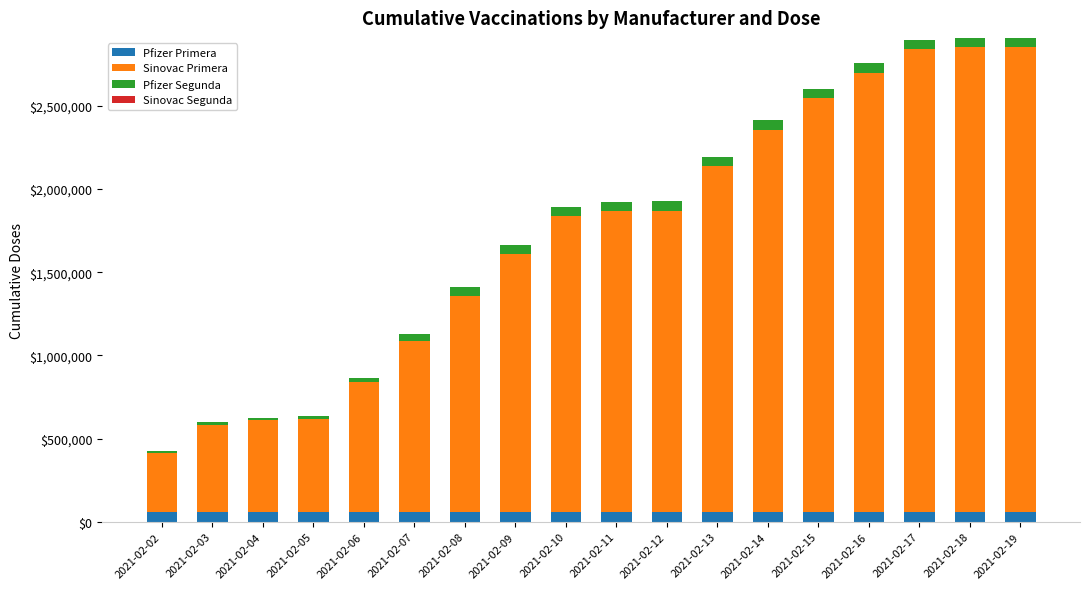

What is the value of the Pfizer Primera bar at the 13th from the left?

57624